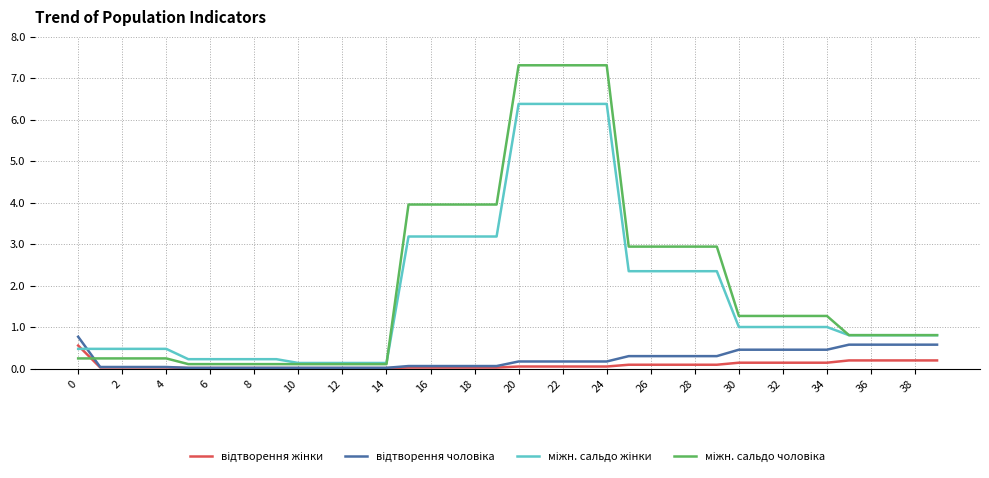

What is the greatest value displayed?

7.3